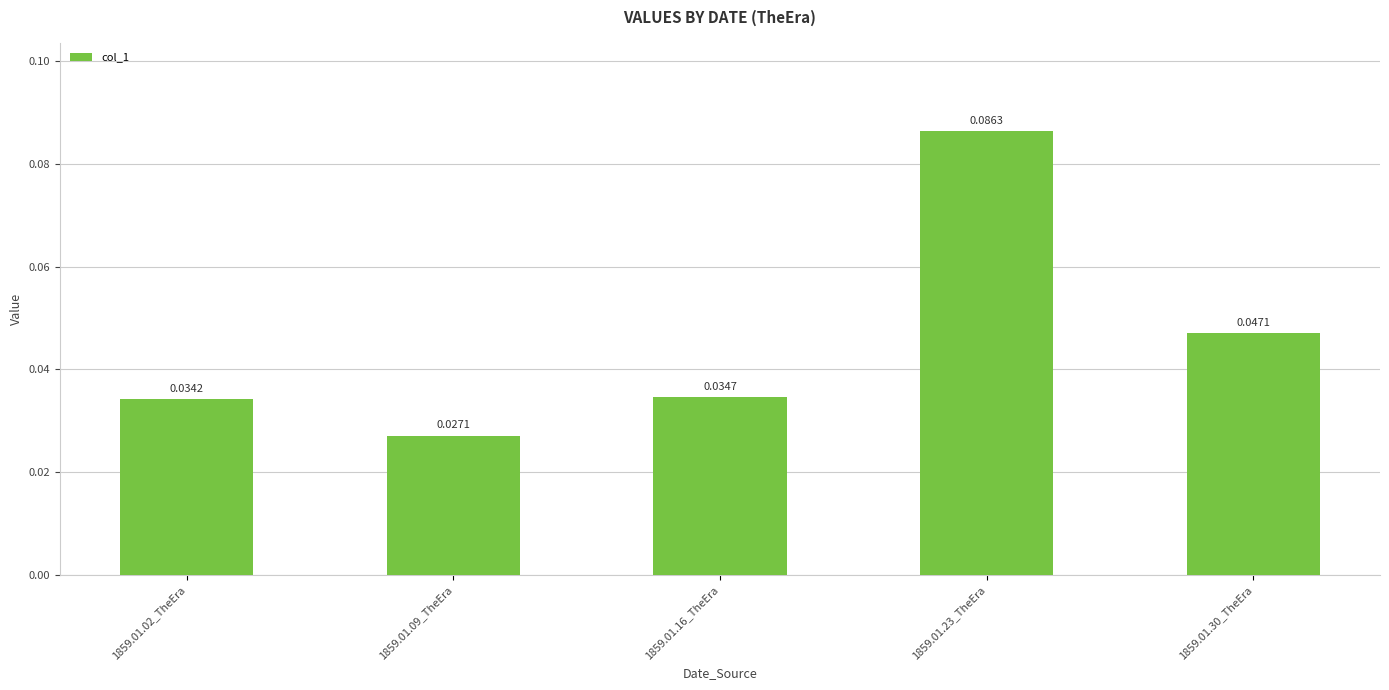

Rank the categories by value from lowest to highest.

1859.01.09_TheEra, 1859.01.02_TheEra, 1859.01.16_TheEra, 1859.01.30_TheEra, 1859.01.23_TheEra